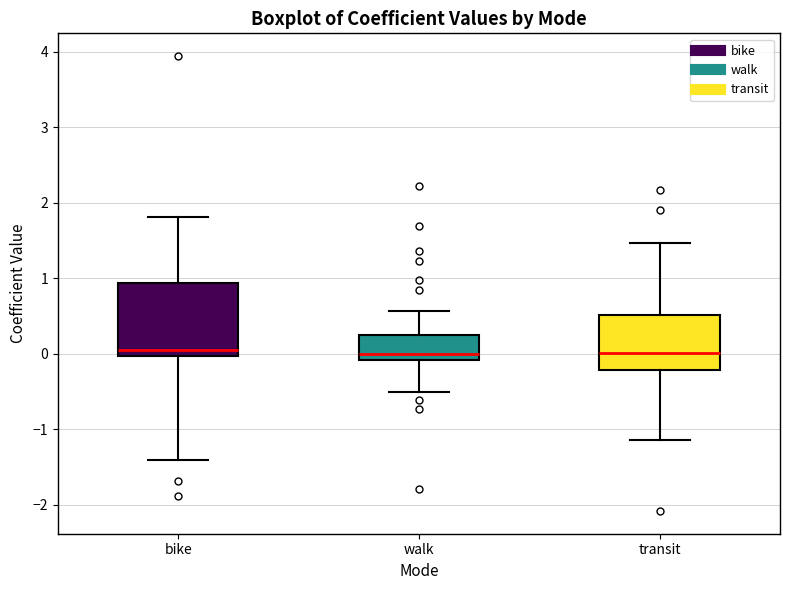

Where does the upper whisker of the box for bike end on the y-axis? The values are not printed on the chart, so give them approximately, as read against the axis.

1.8